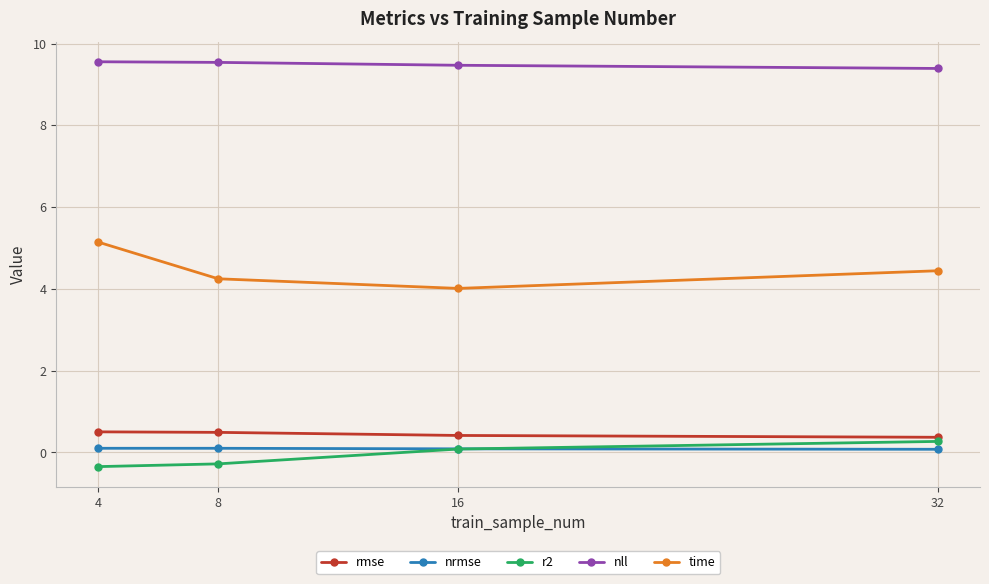

Which series has the largest total across all categories?

nll